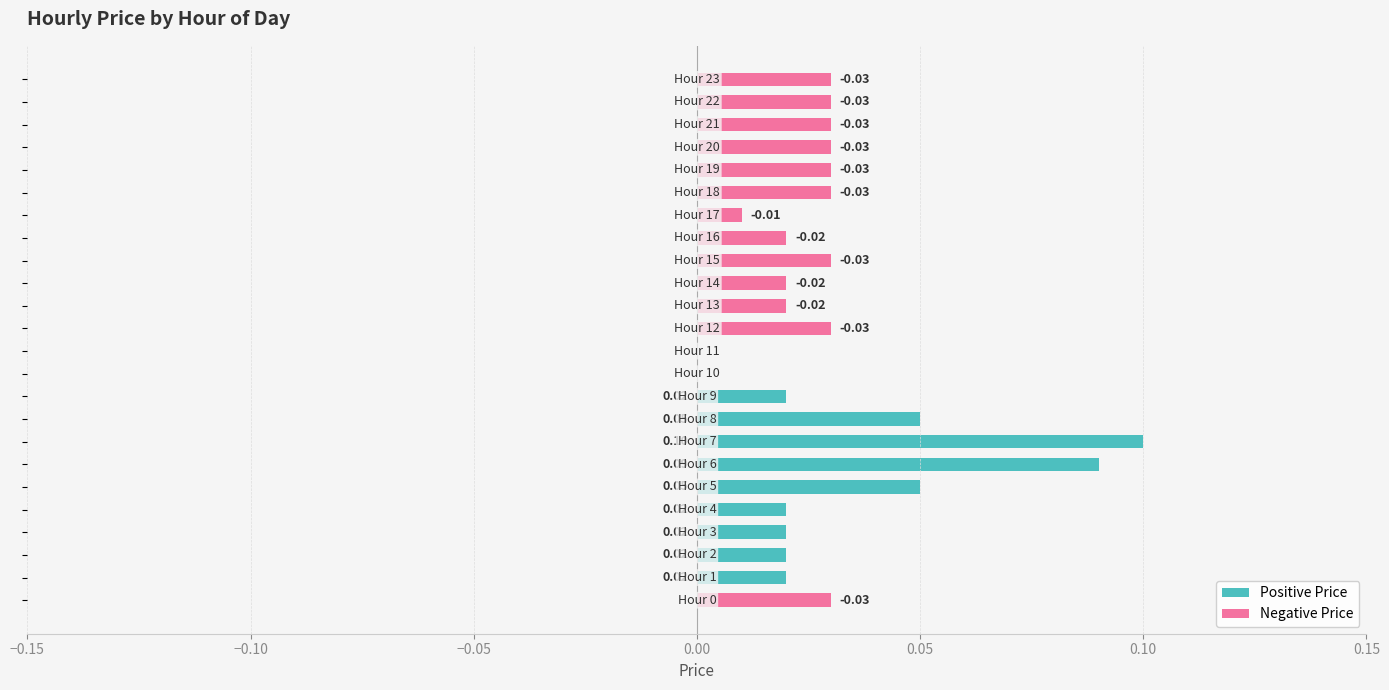

What are all the series names shown in the legend?

Positive Price, Negative Price